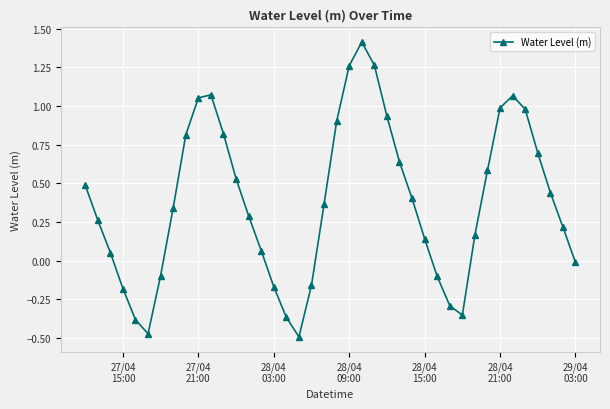

How many interior local peaks (higher than both neighbors) does the data have?

3